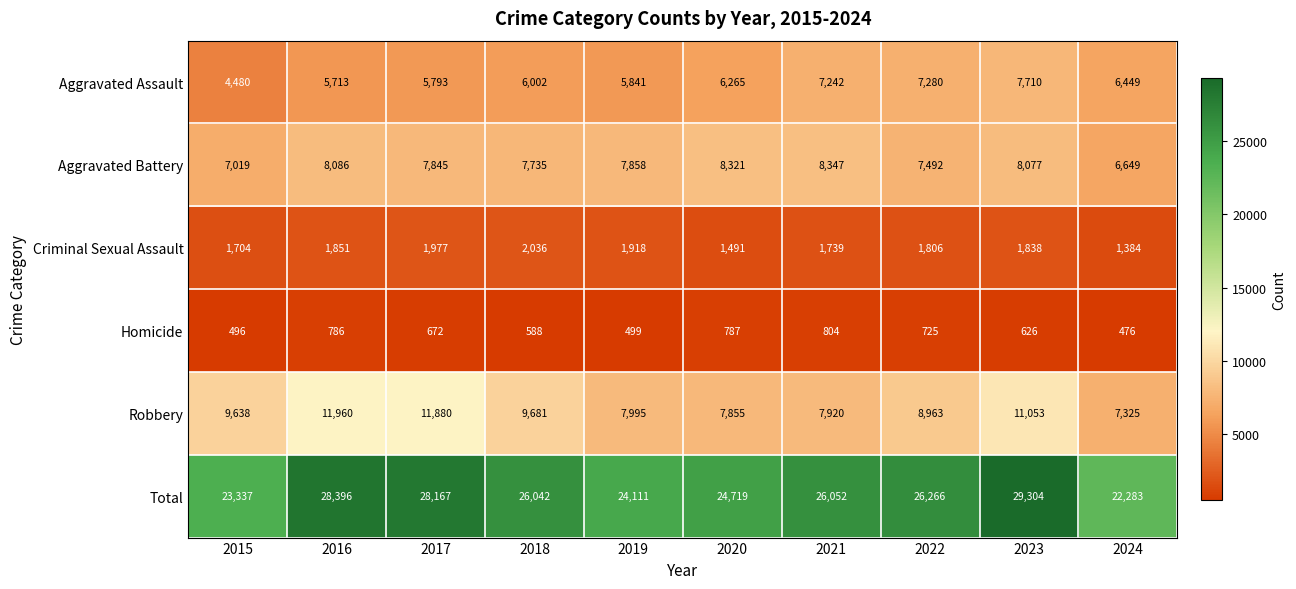

What is the minimum value shown in the chart?

476